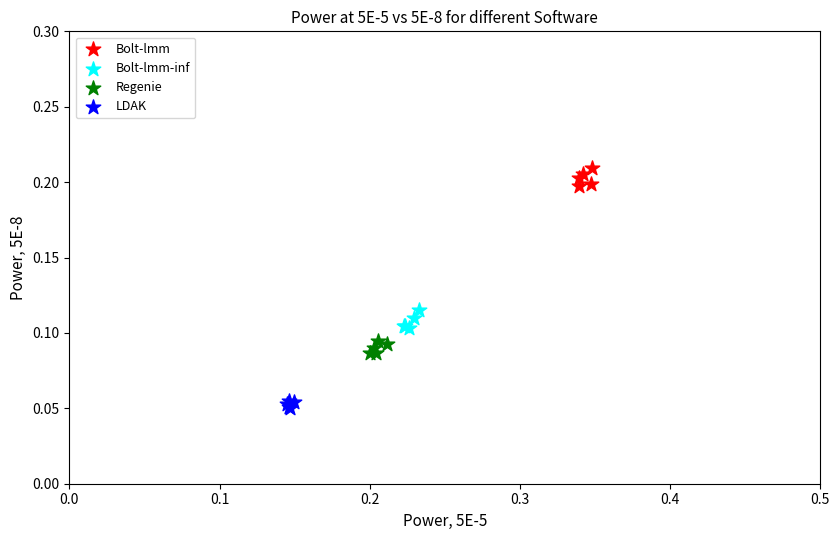

Which series contains the highest Y value?

Bolt-lmm